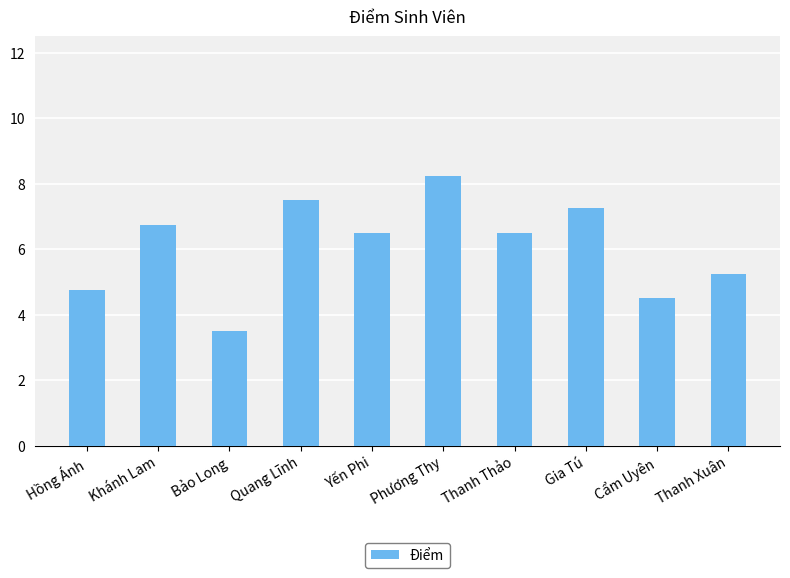

Are the bars grouped side by side (vs. stacked)?

No